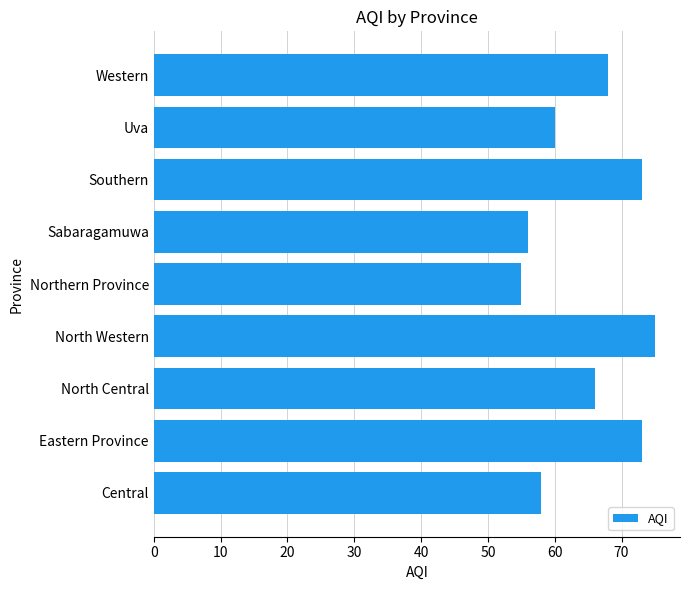

Reading bottom to top, list all the values displayed in this chart.

58	73	66	75	55	56	73	60	68